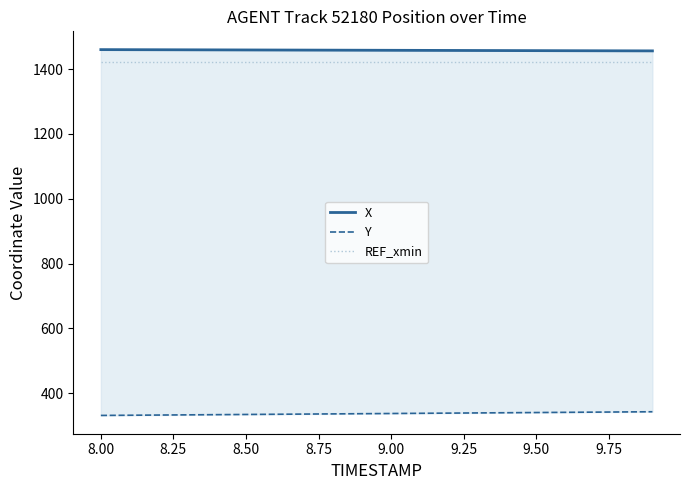

Is it true that Y equals 481.7 at 17?

False